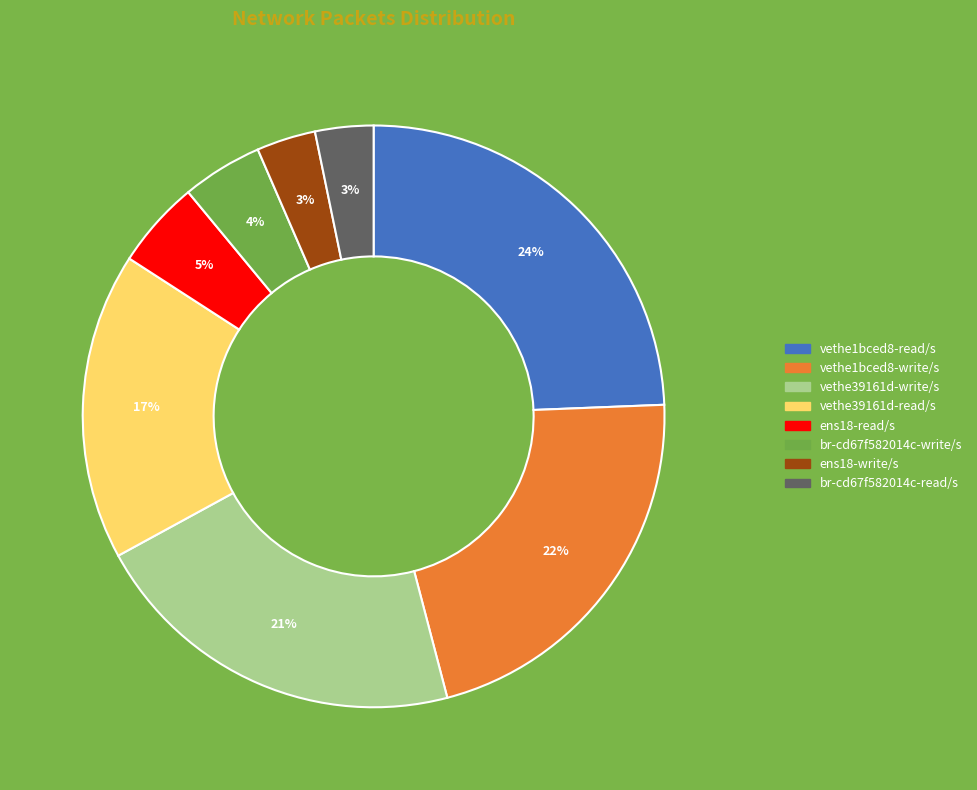

Count the number of slices in the pie.

8